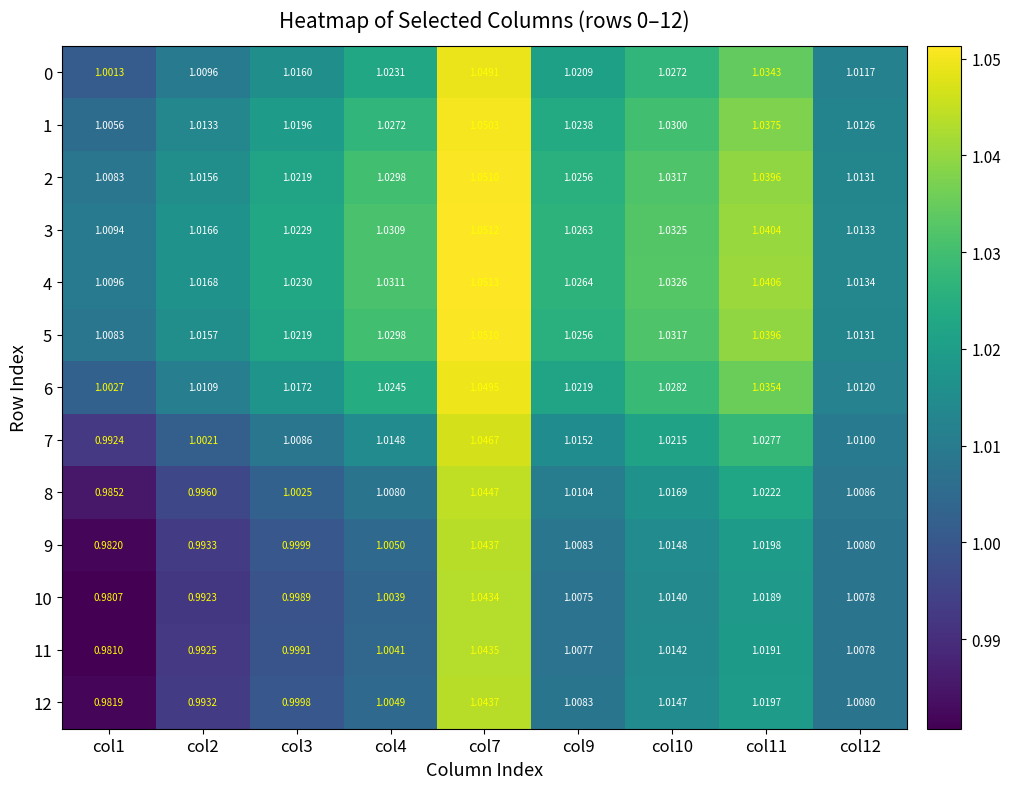

Is the value of 6 at col1 greater than the value of 3 at col9?

No